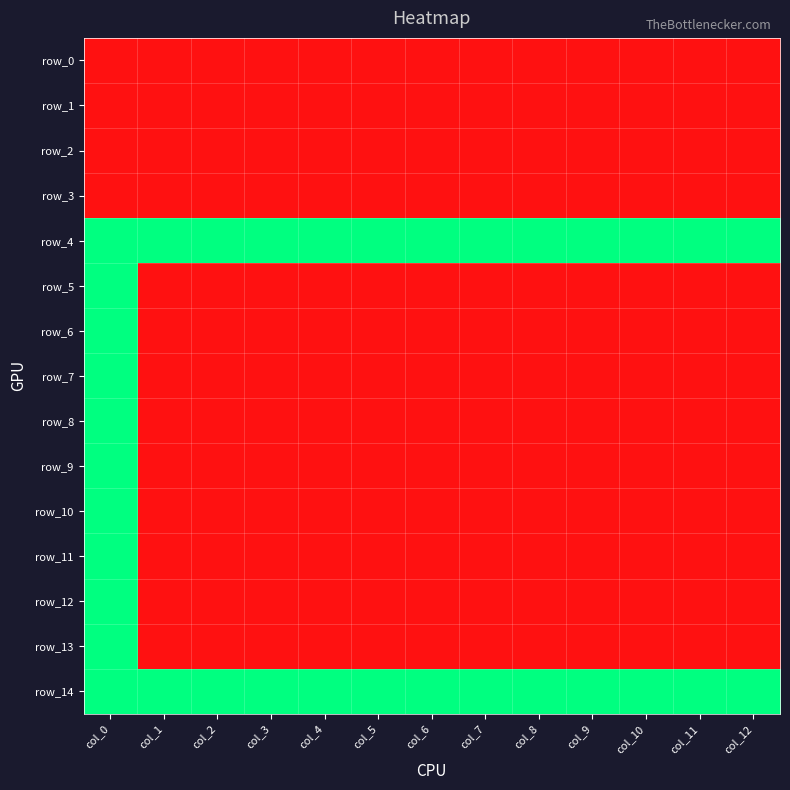

Reading right to left, transcribe all the data shown in this chart.

row_0: col_12=1	col_11=1	col_10=1	col_9=1	col_8=1	col_7=1	col_6=1	col_5=1	col_4=1	col_3=1	col_2=1	col_1=1	col_0=1
row_1: col_12=1	col_11=1	col_10=1	col_9=1	col_8=1	col_7=1	col_6=1	col_5=1	col_4=1	col_3=1	col_2=1	col_1=1	col_0=1
row_2: col_12=1	col_11=1	col_10=1	col_9=1	col_8=1	col_7=1	col_6=1	col_5=1	col_4=1	col_3=1	col_2=1	col_1=1	col_0=1
row_3: col_12=1	col_11=1	col_10=1	col_9=1	col_8=1	col_7=1	col_6=1	col_5=1	col_4=1	col_3=1	col_2=1	col_1=1	col_0=1
row_4: col_12=0	col_11=0	col_10=0	col_9=0	col_8=0	col_7=0	col_6=0	col_5=0	col_4=0	col_3=0	col_2=0	col_1=0	col_0=0
row_5: col_12=1	col_11=1	col_10=1	col_9=1	col_8=1	col_7=1	col_6=1	col_5=1	col_4=1	col_3=1	col_2=1	col_1=1	col_0=0
row_6: col_12=1	col_11=1	col_10=1	col_9=1	col_8=1	col_7=1	col_6=1	col_5=1	col_4=1	col_3=1	col_2=1	col_1=1	col_0=0
row_7: col_12=1	col_11=1	col_10=1	col_9=1	col_8=1	col_7=1	col_6=1	col_5=1	col_4=1	col_3=1	col_2=1	col_1=1	col_0=0
row_8: col_12=1	col_11=1	col_10=1	col_9=1	col_8=1	col_7=1	col_6=1	col_5=1	col_4=1	col_3=1	col_2=1	col_1=1	col_0=0
row_9: col_12=1	col_11=1	col_10=1	col_9=1	col_8=1	col_7=1	col_6=1	col_5=1	col_4=1	col_3=1	col_2=1	col_1=1	col_0=0
row_10: col_12=1	col_11=1	col_10=1	col_9=1	col_8=1	col_7=1	col_6=1	col_5=1	col_4=1	col_3=1	col_2=1	col_1=1	col_0=0
row_11: col_12=1	col_11=1	col_10=1	col_9=1	col_8=1	col_7=1	col_6=1	col_5=1	col_4=1	col_3=1	col_2=1	col_1=1	col_0=0
row_12: col_12=1	col_11=1	col_10=1	col_9=1	col_8=1	col_7=1	col_6=1	col_5=1	col_4=1	col_3=1	col_2=1	col_1=1	col_0=0
row_13: col_12=1	col_11=1	col_10=1	col_9=1	col_8=1	col_7=1	col_6=1	col_5=1	col_4=1	col_3=1	col_2=1	col_1=1	col_0=0
row_14: col_12=0	col_11=0	col_10=0	col_9=0	col_8=0	col_7=0	col_6=0	col_5=0	col_4=0	col_3=0	col_2=0	col_1=0	col_0=0